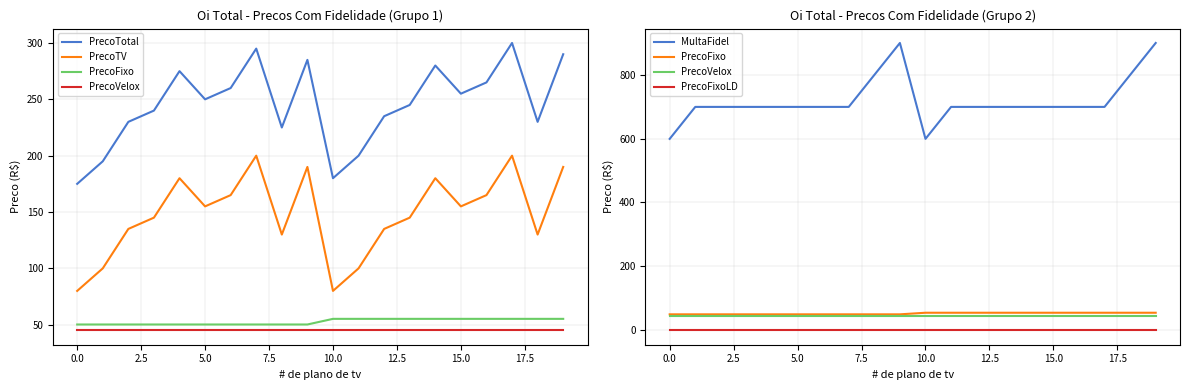

True or false: PrecoVelox and PrecoFixoLD intersect in this chart.

False